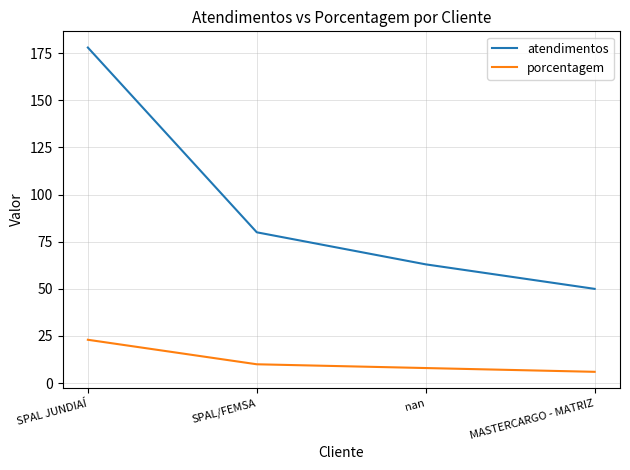

Count the number of data series in this chart.

2